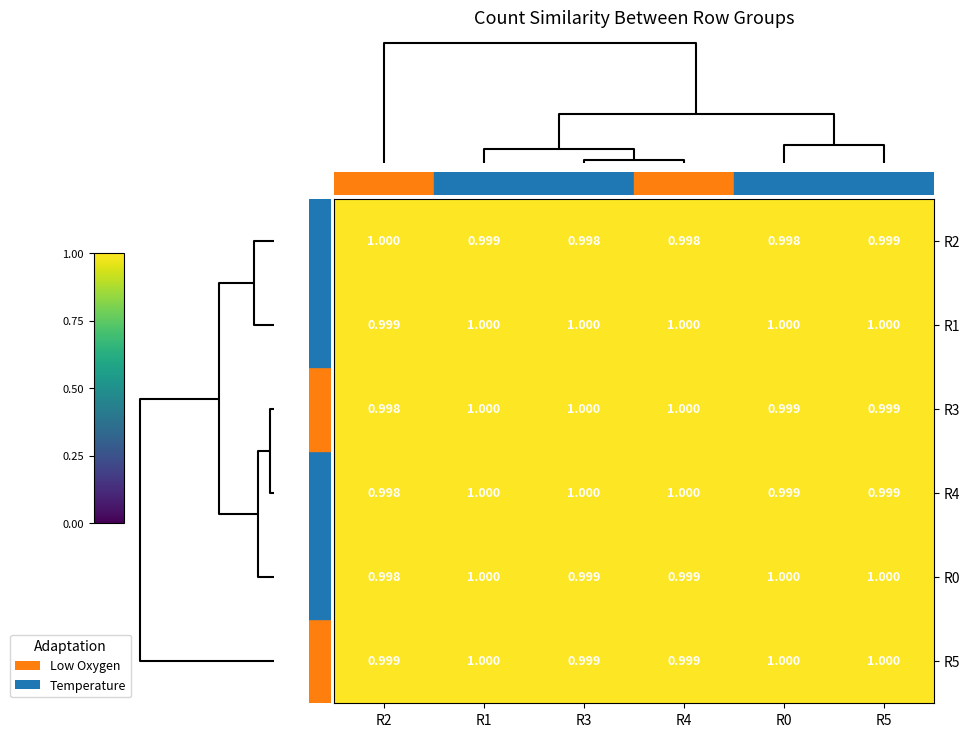

Which series has the largest total across all categories?

R1